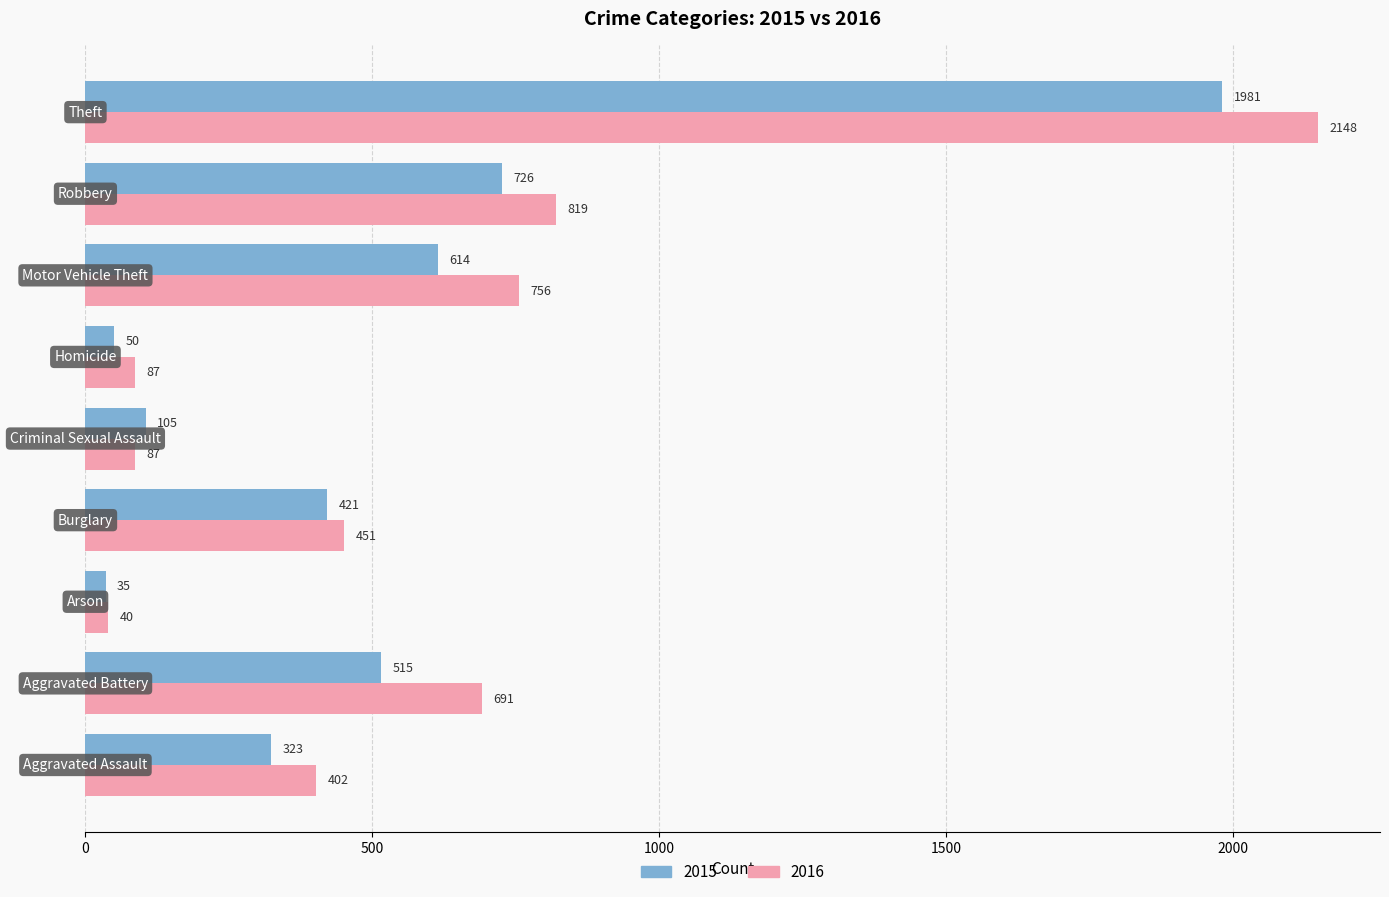

What is the average value of the 2016 series?

609